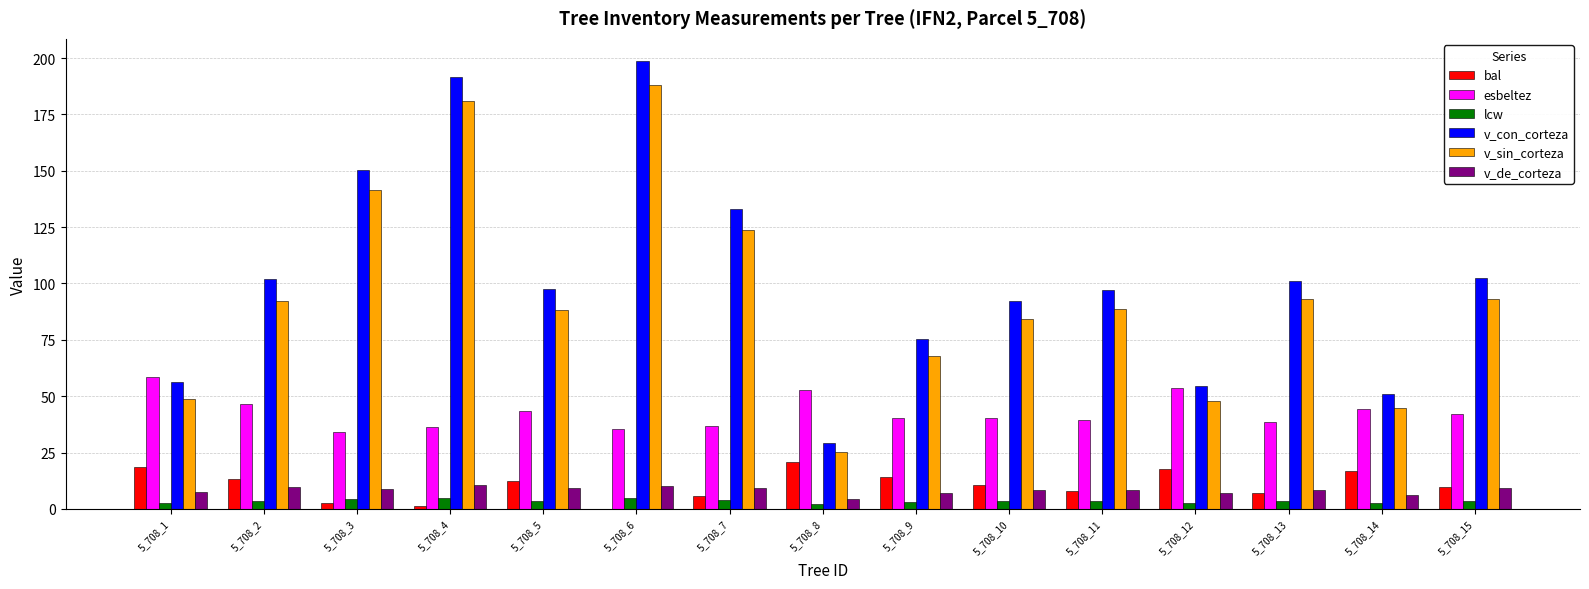

What are all the series names shown in the legend?

bal, esbeltez, lcw, v_con_corteza, v_sin_corteza, v_de_corteza